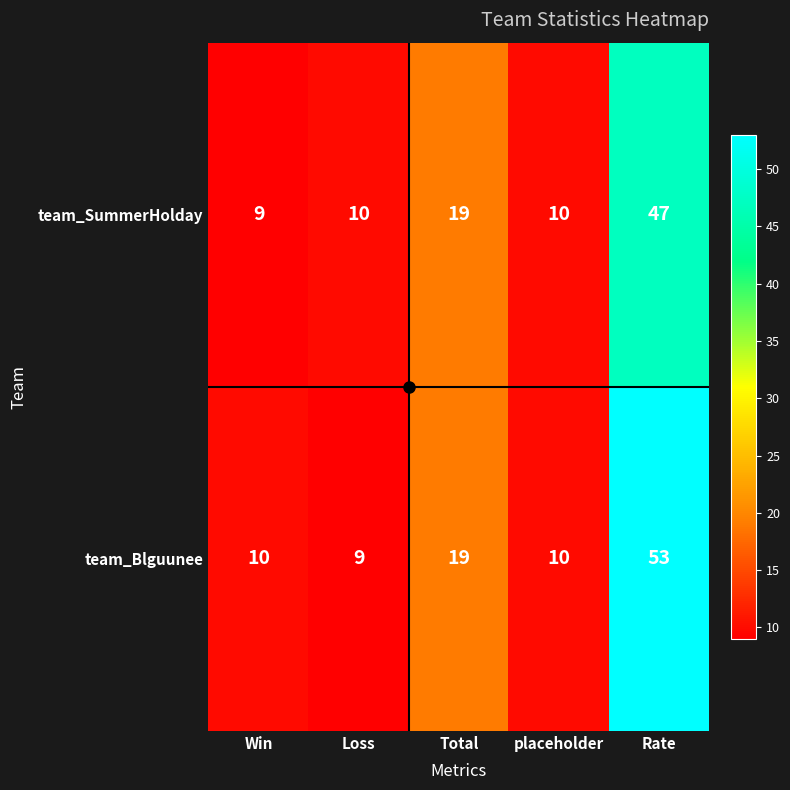

At Win, list the series in order from smallest to largest.

team_SummerHolday, team_Blguunee